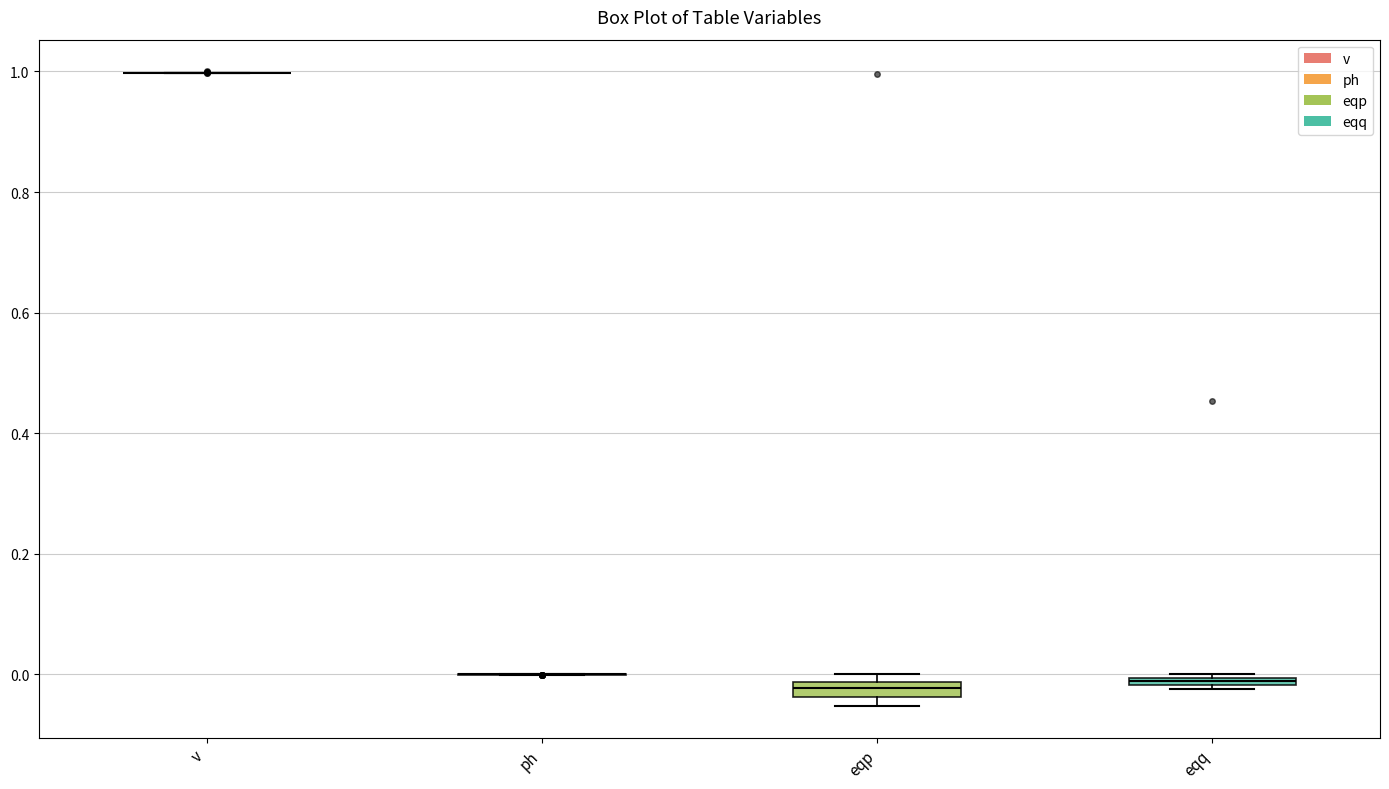

Where is the lower edge of the box for eqq on the y-axis? The values are not printed on the chart, so give them approximately, as read against the axis.

-0.02